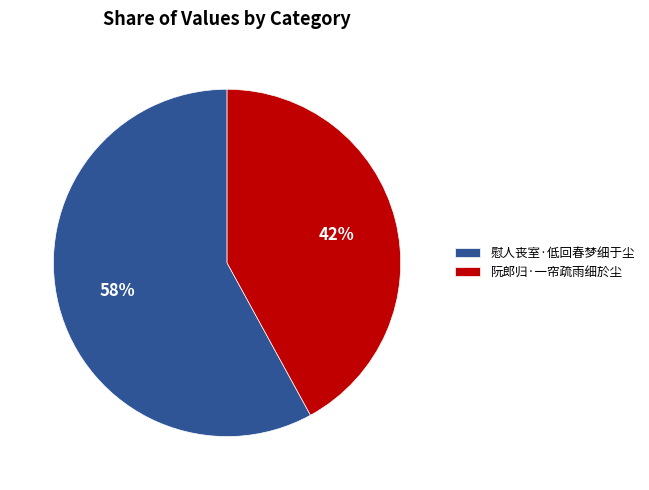

How many slices are in this pie chart?

2